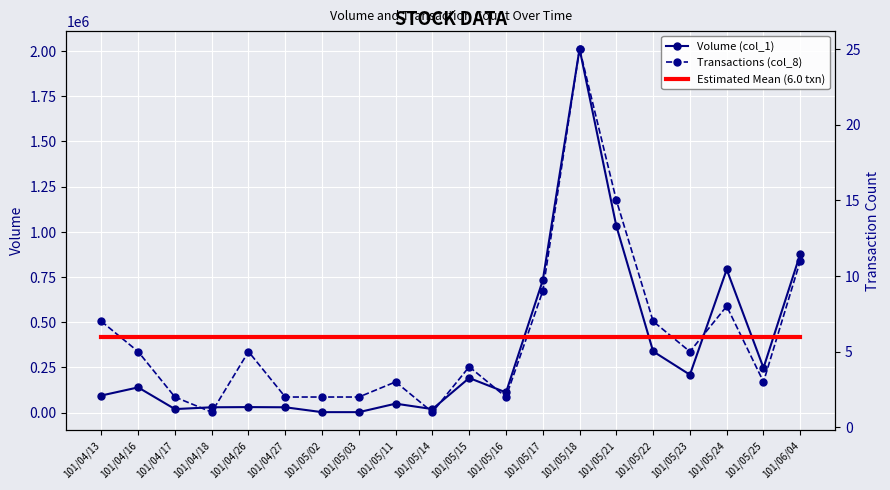

Rank the categories by Transactions (col_8) value from highest to lowest.

101/05/18, 101/05/21, 101/06/04, 101/05/17, 101/05/24, 101/04/13, 101/05/22, 101/04/16, 101/04/26, 101/05/23, 101/05/15, 101/05/11, 101/05/25, 101/04/17, 101/04/27, 101/05/02, 101/05/03, 101/05/16, 101/04/18, 101/05/14